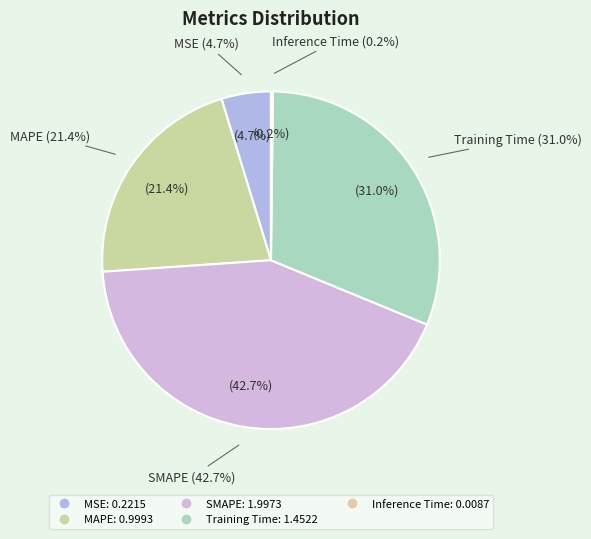

What percentage is the SMAPE slice, to the nearest percent?

43%